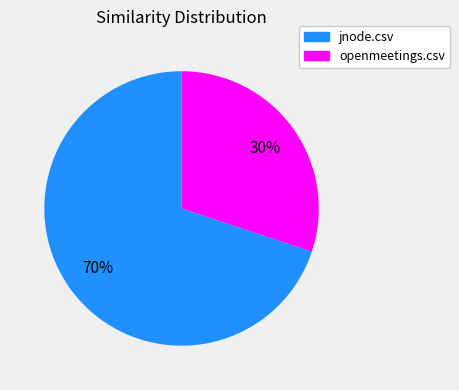

To the nearest percent, what is the difference between the jnode.csv and openmeetings.csv slice percentages?

40%